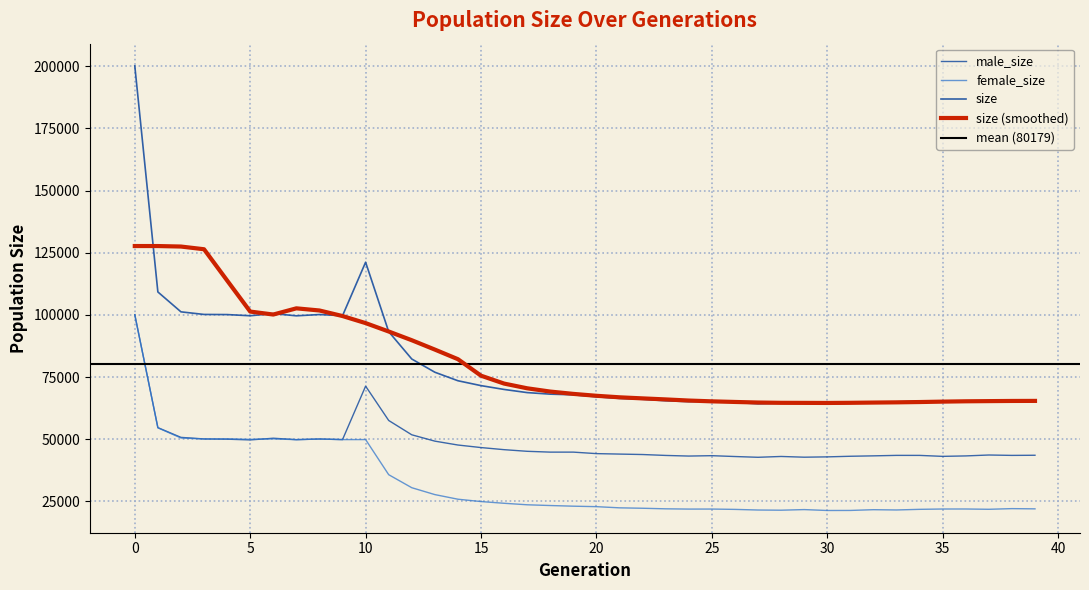

Where do male_size and female_size first cross each other?

3 and 4